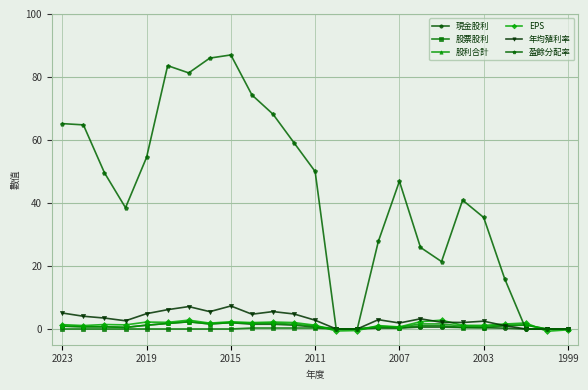

Does the chart have visible grid lines?

Yes